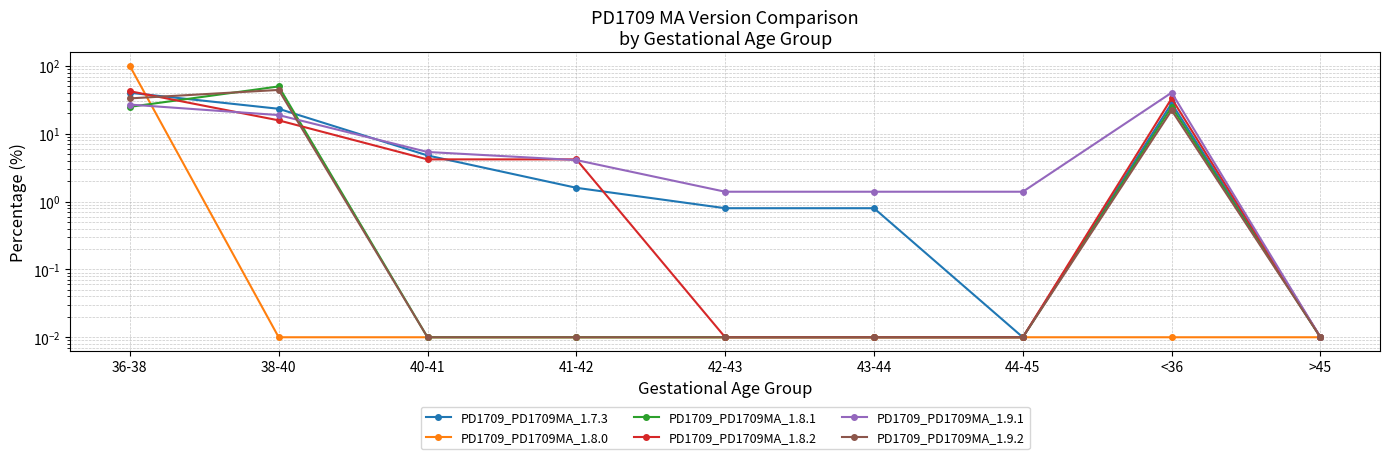

How many categories are shown in the chart?

9